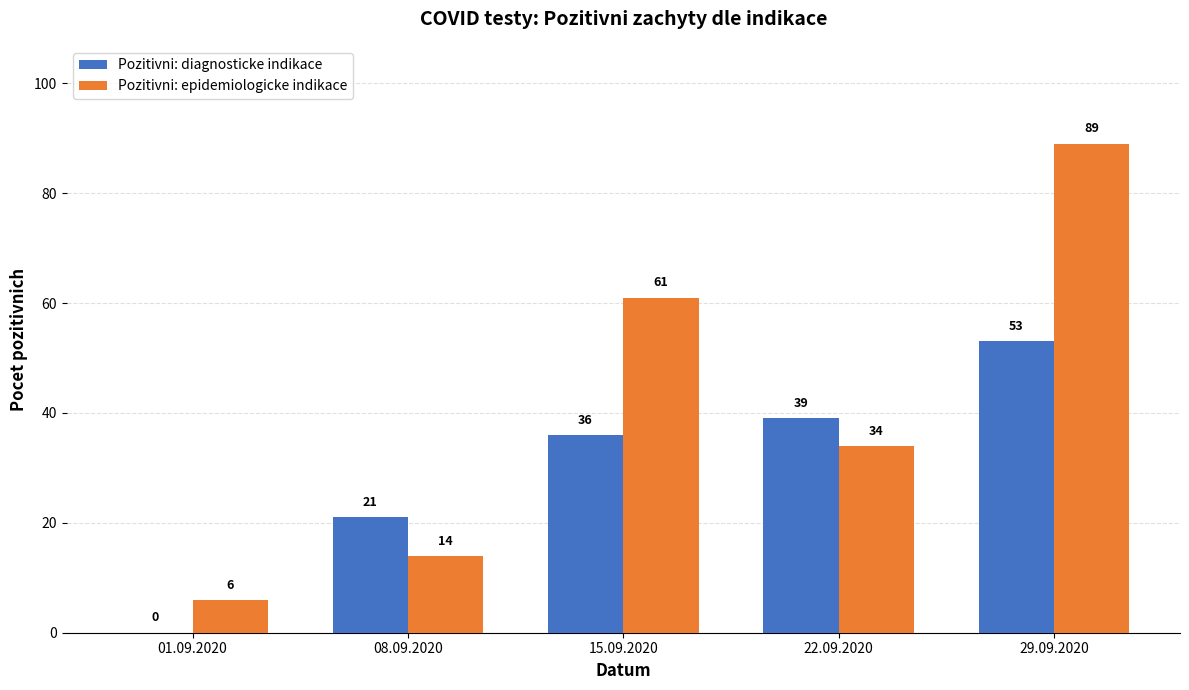

Which category has the highest value in the Pozitivni: epidemiologicke indikace series?

29.09.2020